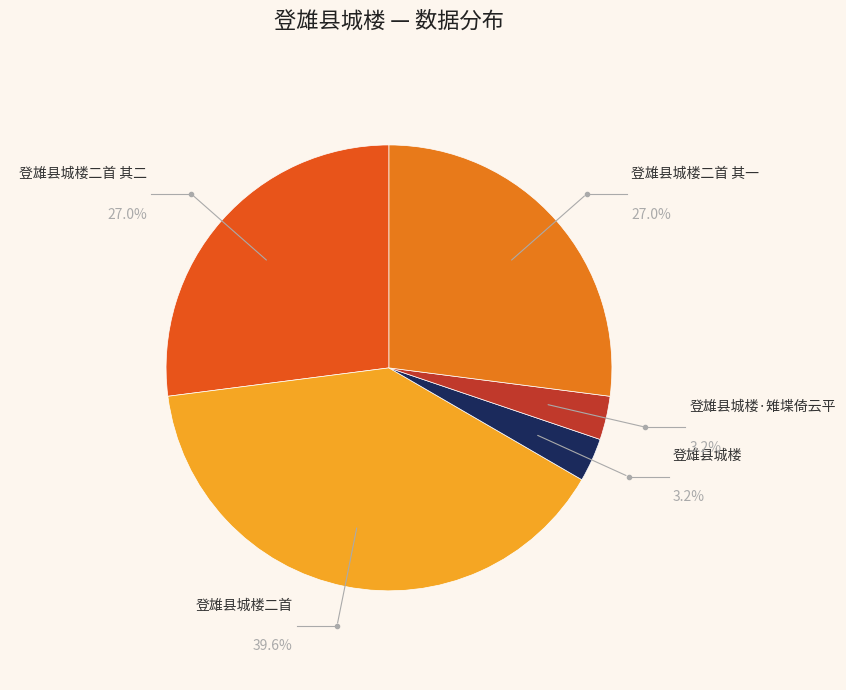

Which category has the biggest portion of the pie?

登雄县城楼二首